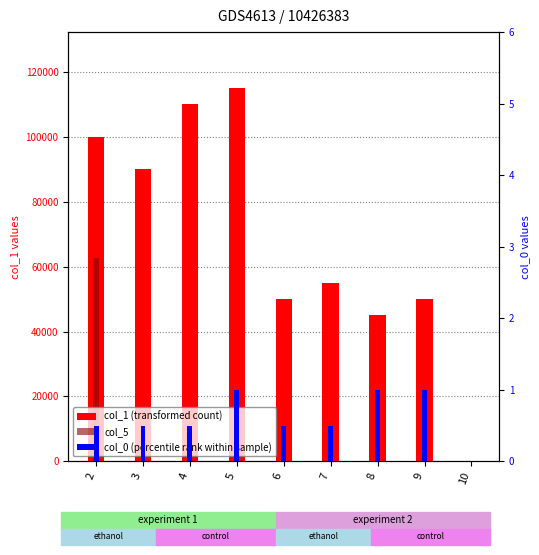

What is the value of the col_1 (transformed count) bar at the 1st from the left?

100000.0